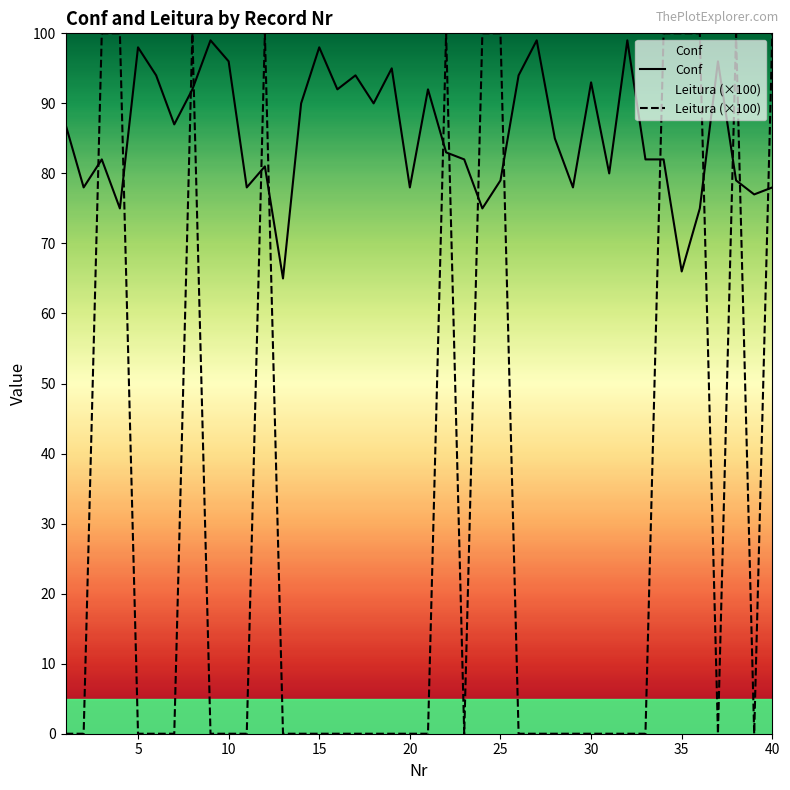

True or false: Conf has more than 2 interior local peaks.

True